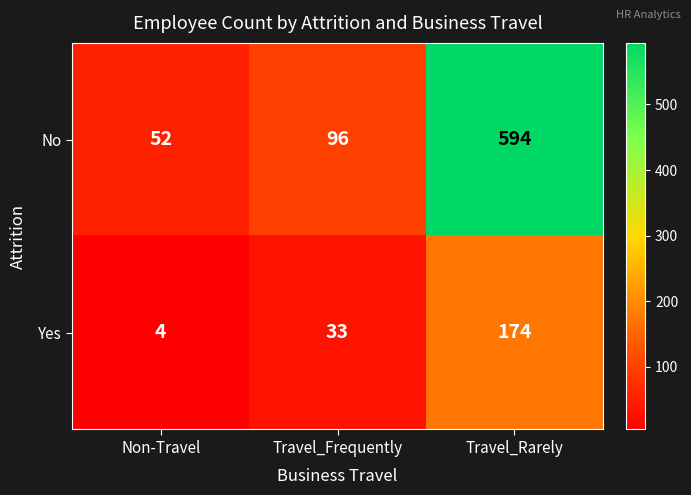

Which series has the widest spread of values?

No